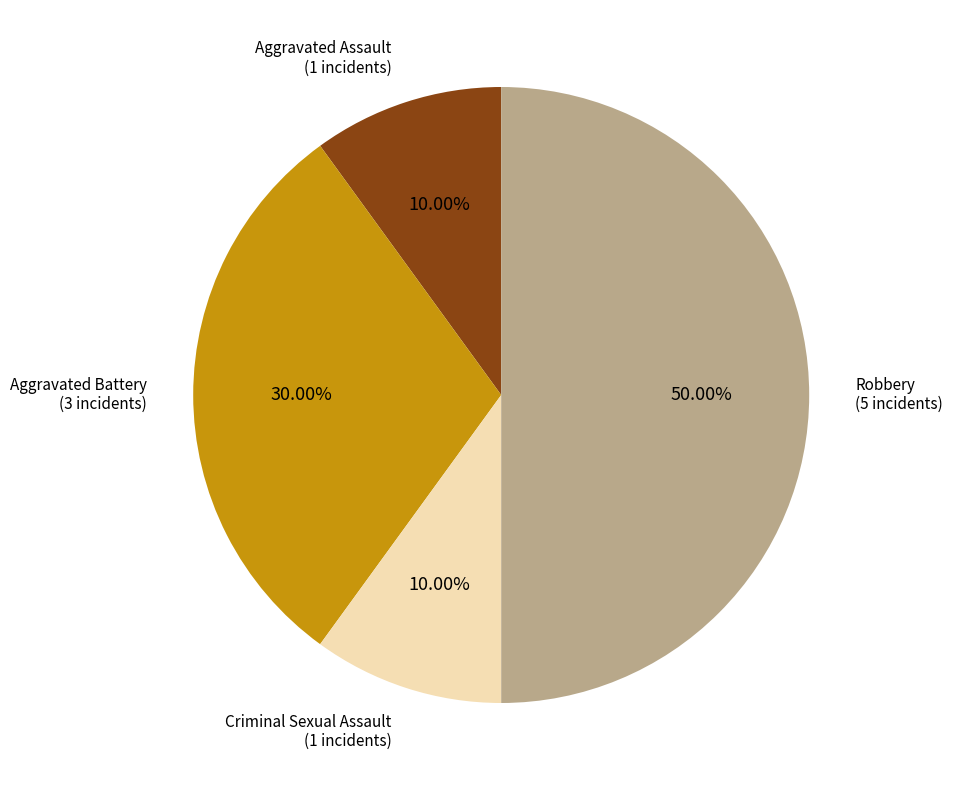

How much of the chart is everything except Criminal Sexual Assault?

90.0%